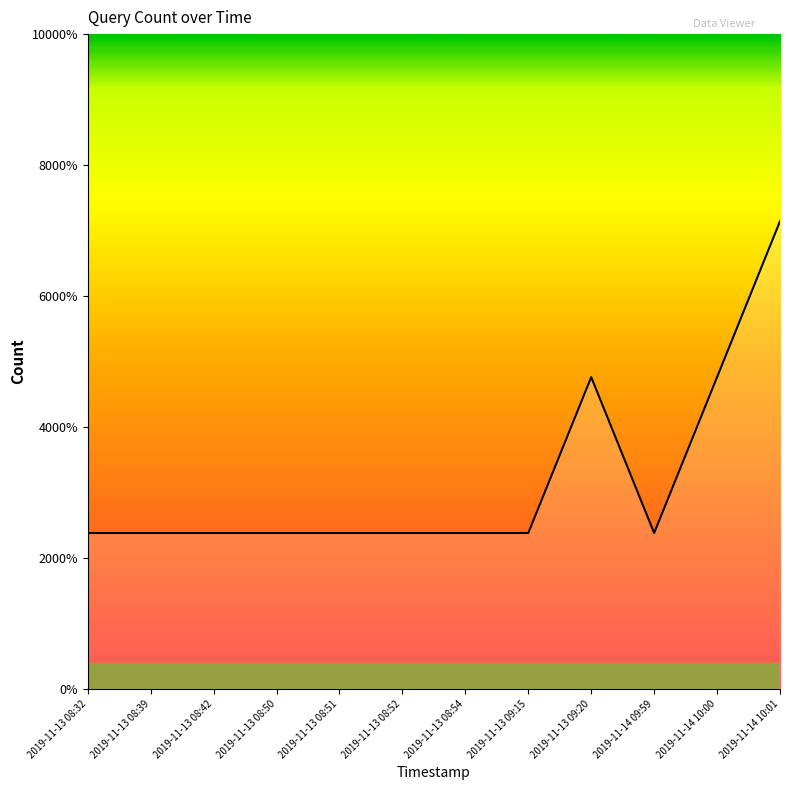

Does the chart display data point markers on the line(s)?

No